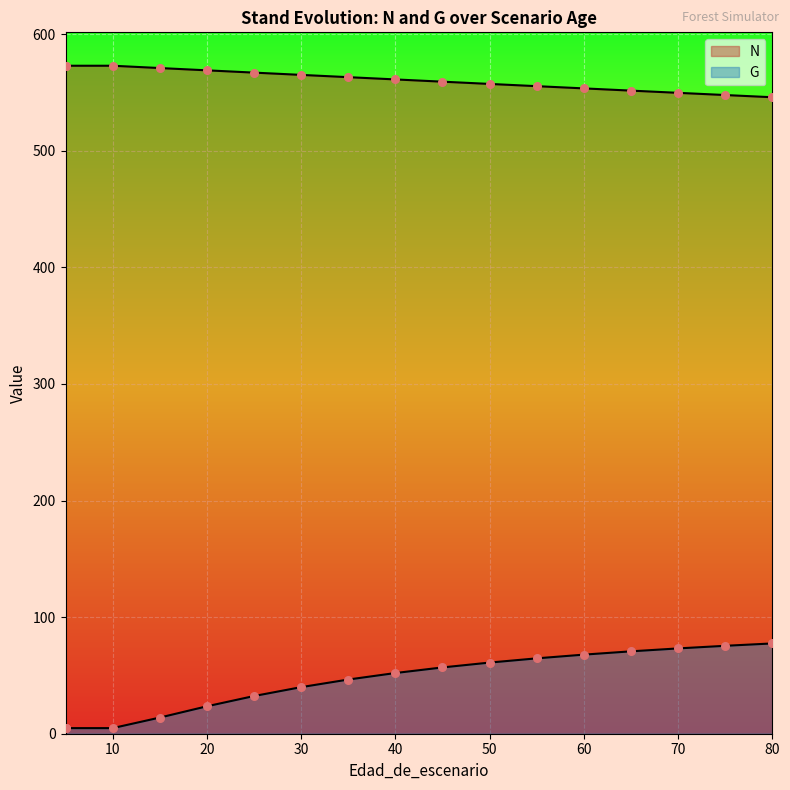

Which series reaches the minimum Y coordinate?

G